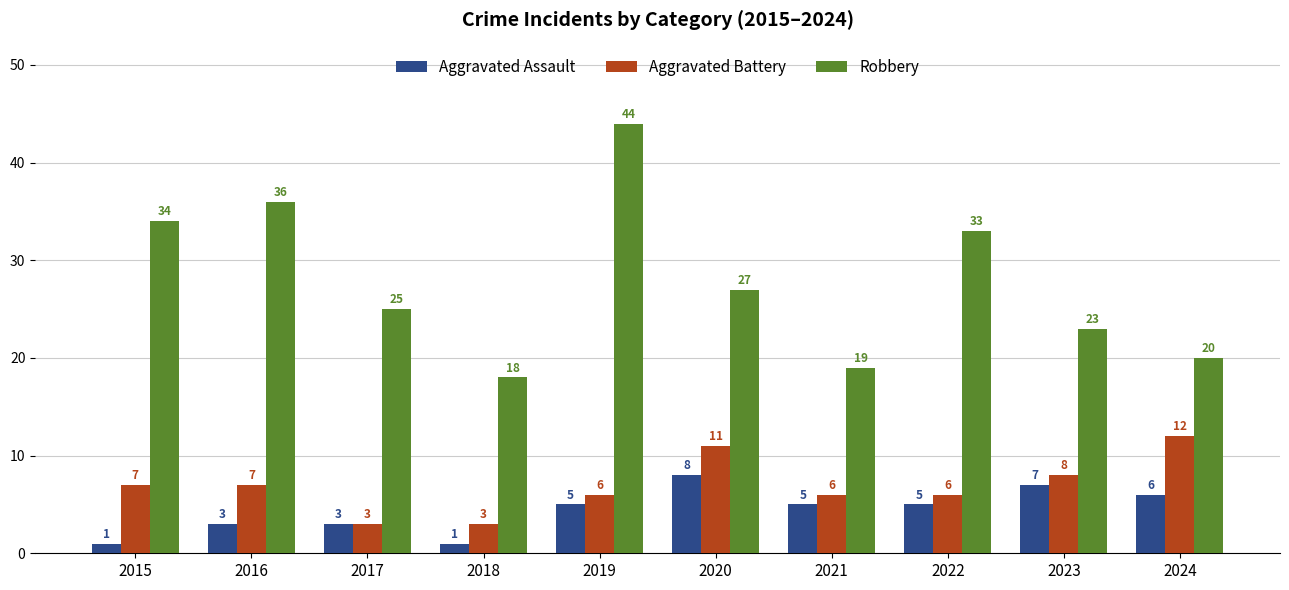

What is the difference between the second highest and second lowest values in the Robbery series?

17